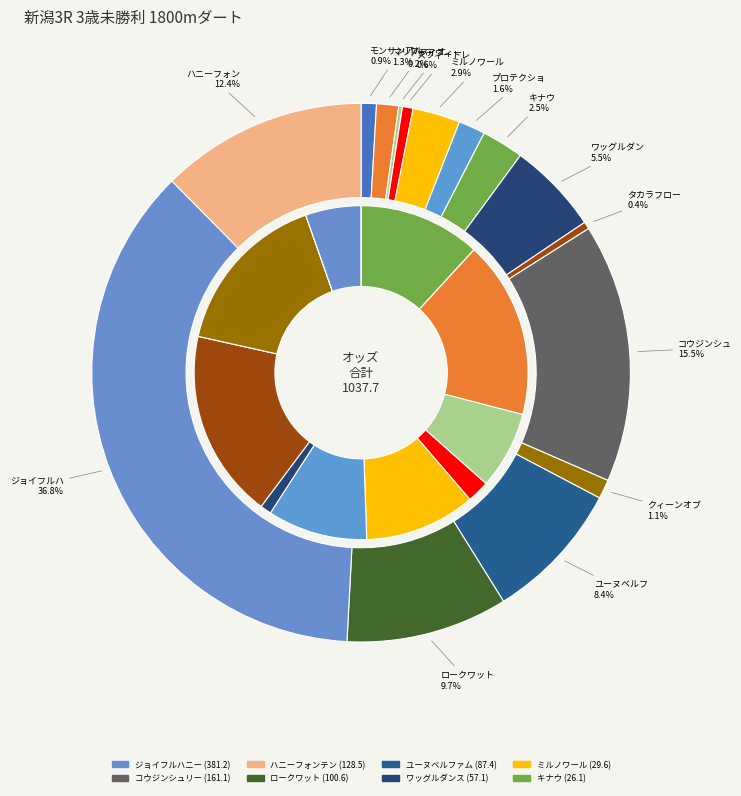

Combined, what portion of the pie is ドナアヴィード and コウジンシュリー?

15.8%